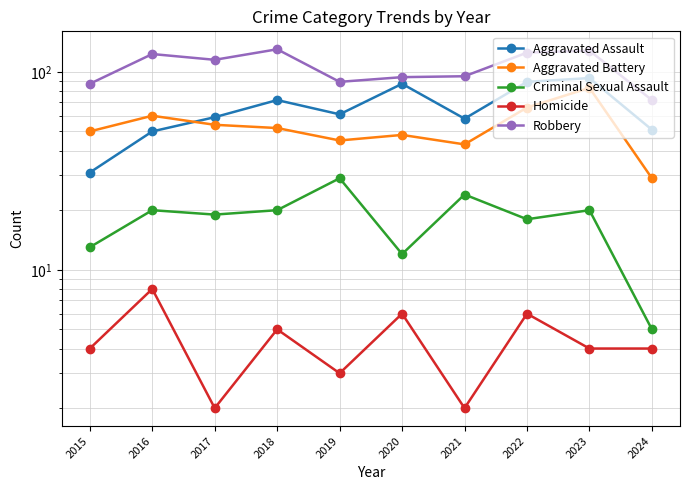

Rank the series at 2015 from highest to lowest value.

Robbery, Aggravated Battery, Aggravated Assault, Criminal Sexual Assault, Homicide